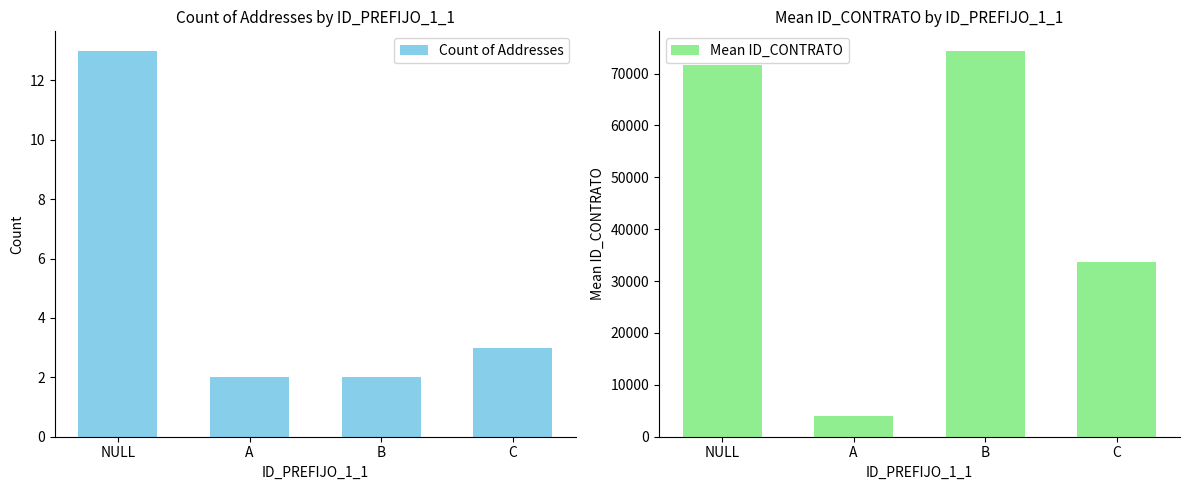

At which category does the chart reach its peak across all series?

B